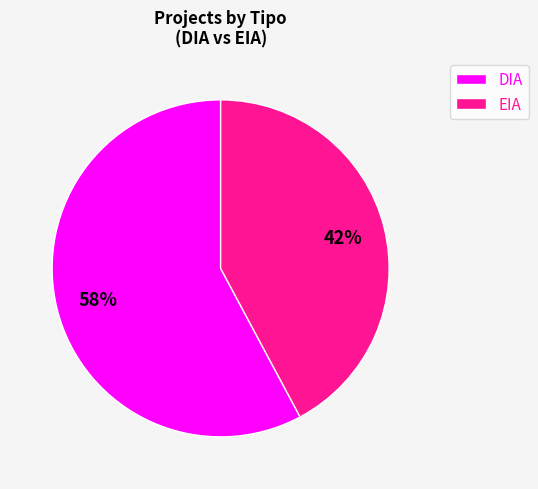

To the nearest percent, what percentage of the pie is DIA?

58%